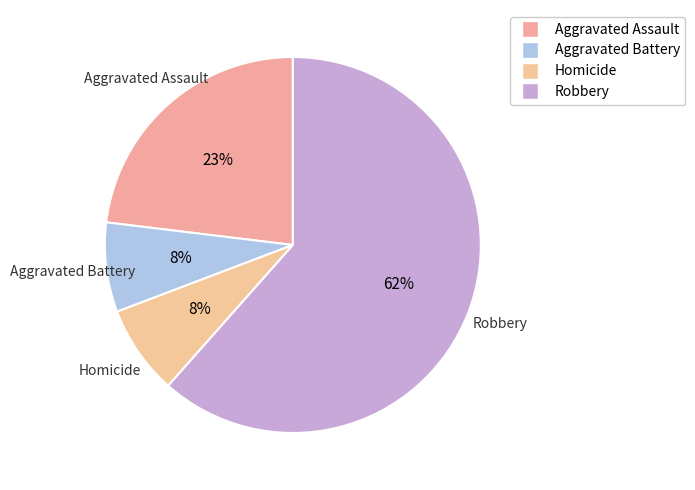

How many segments does this pie chart have?

4